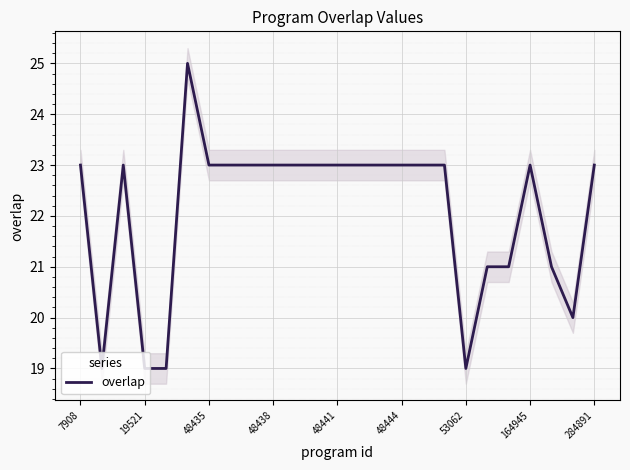

What is the difference between the maximum and minimum values?

6